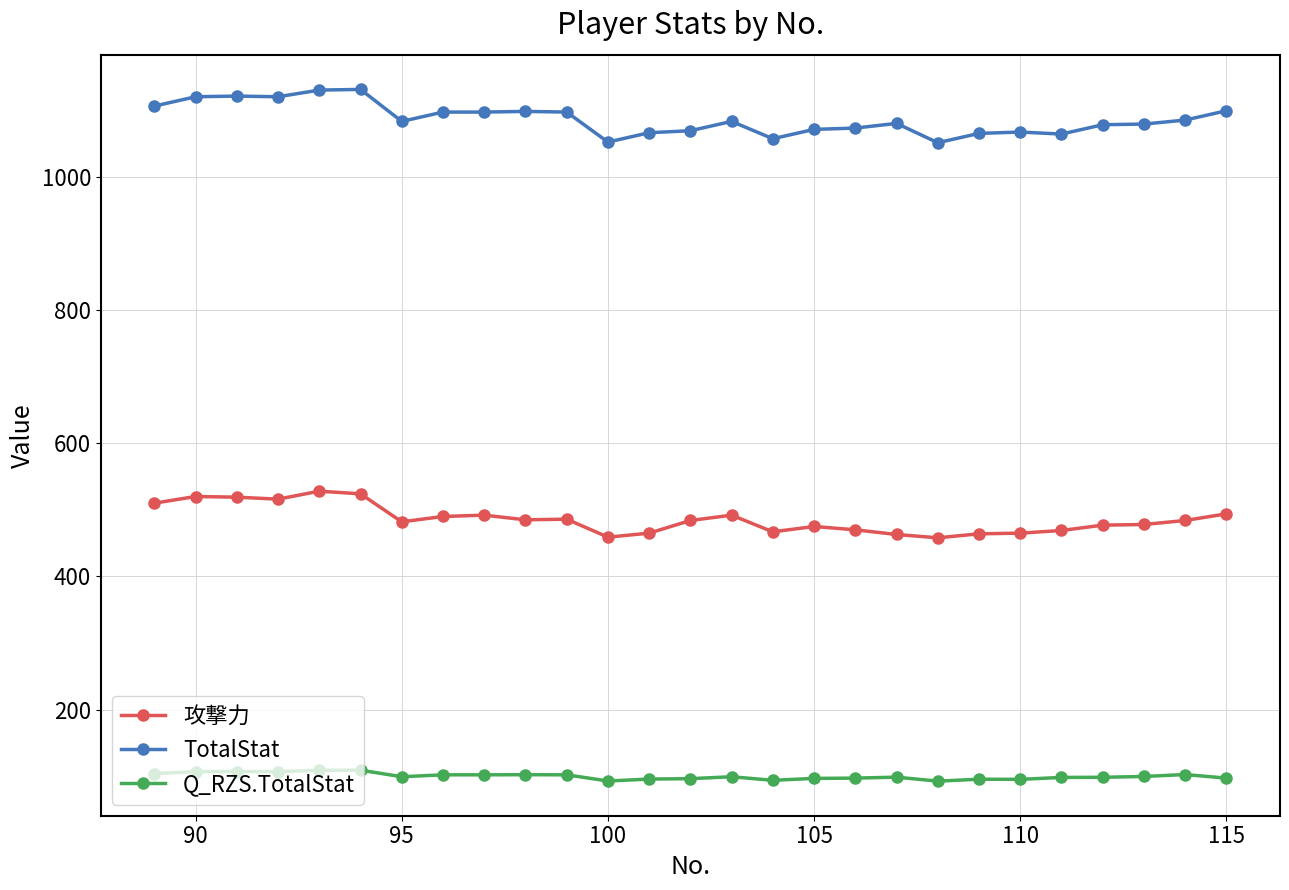

What is the value of the 攻撃力 point at the 18th from the left?

470.0